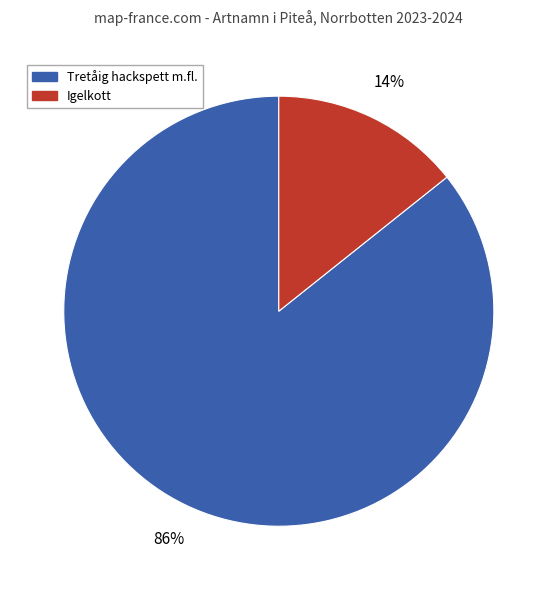

To the nearest percent, what is the average slice percentage?

50%